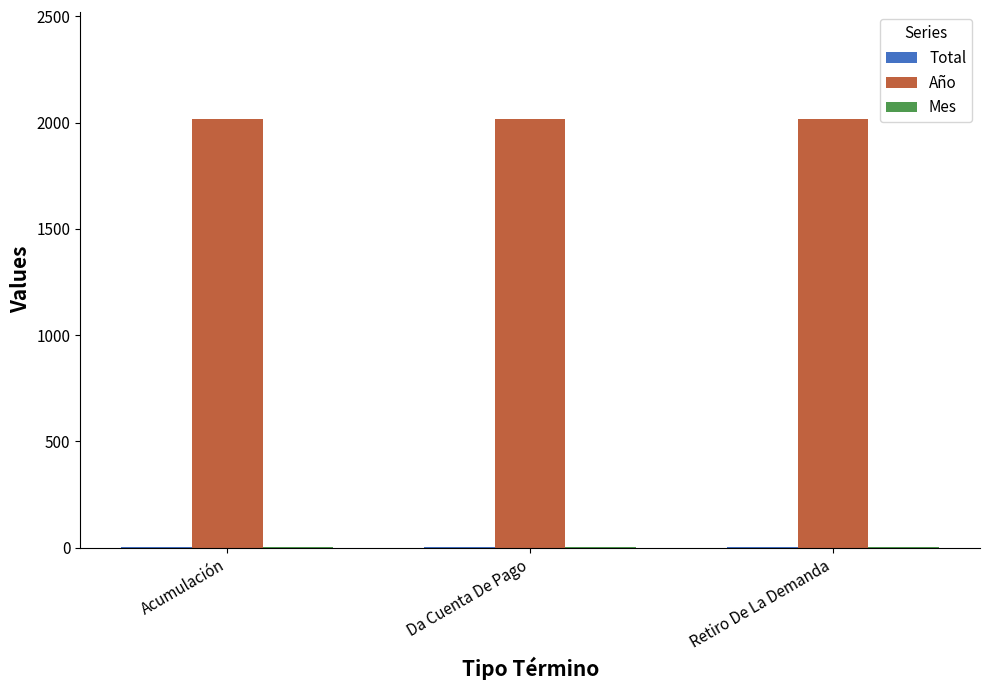

The value of Año at Da Cuenta De Pago is 3173. True or false?

False